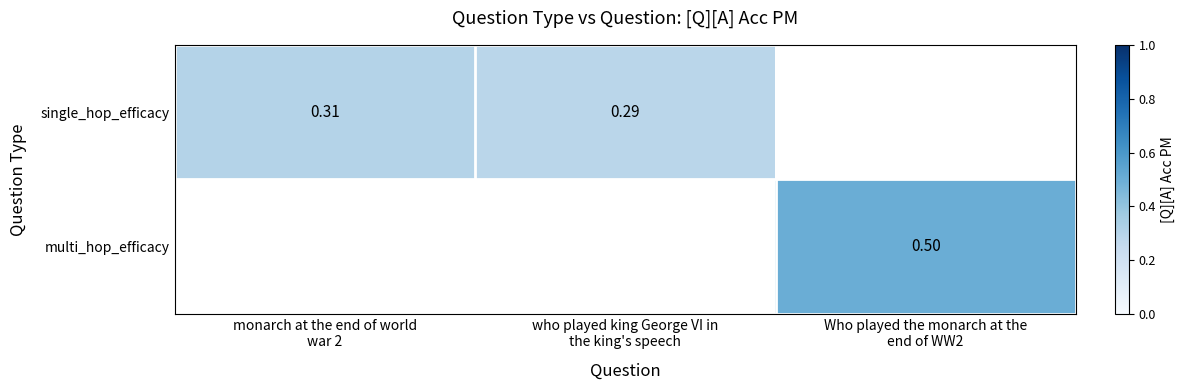

Count the number of data series in this chart.

2